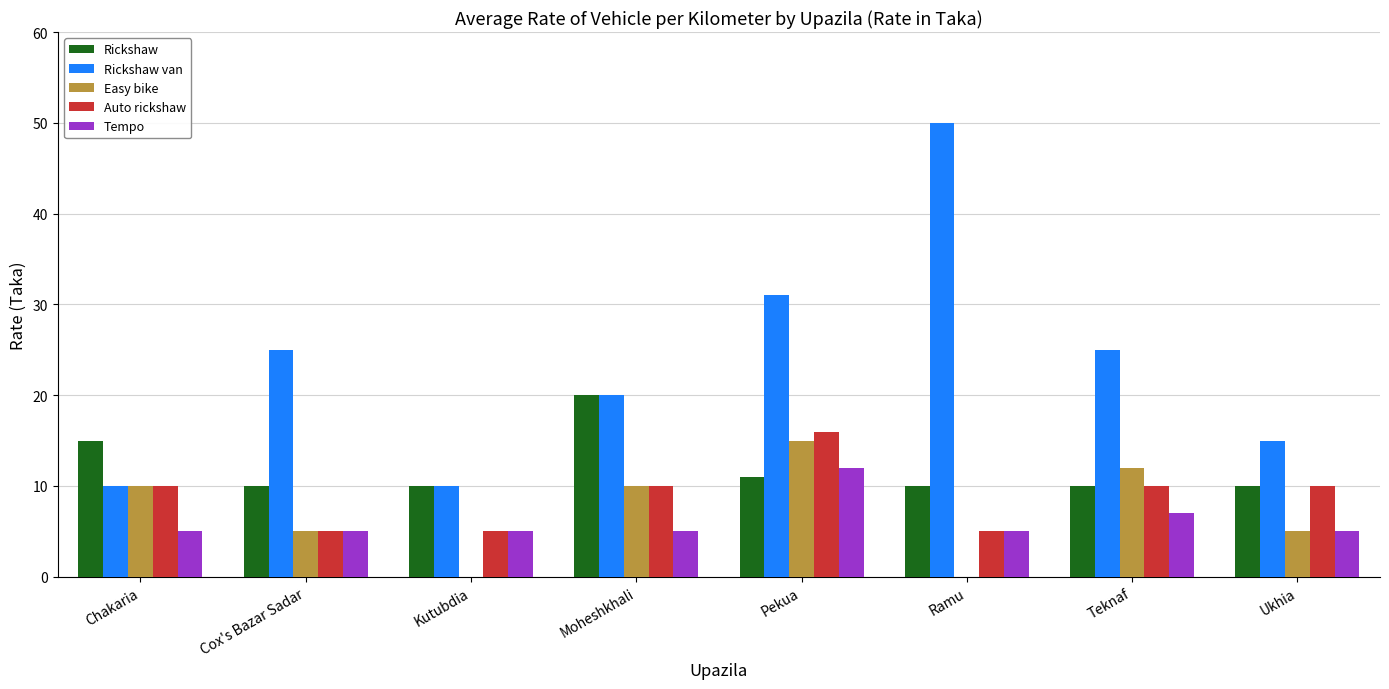

How many groups of bars are there?

8